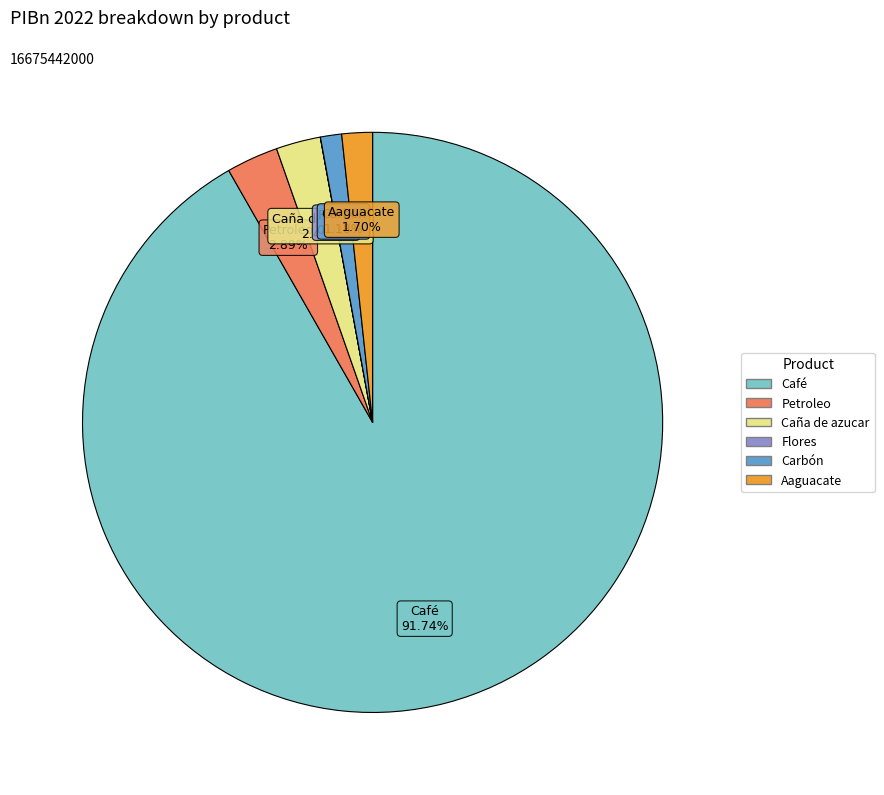

Which category accounts for the majority?

Café